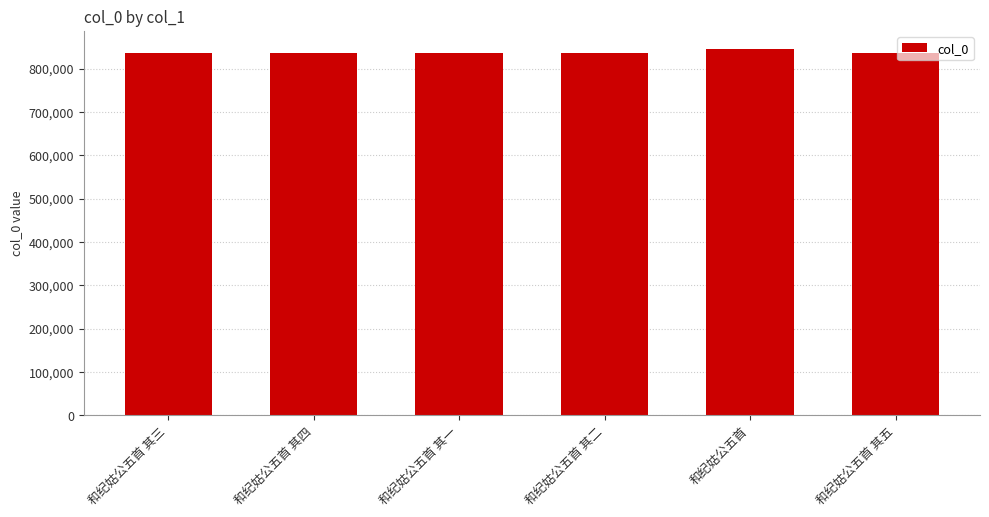

Count the number of categories in the chart.

6